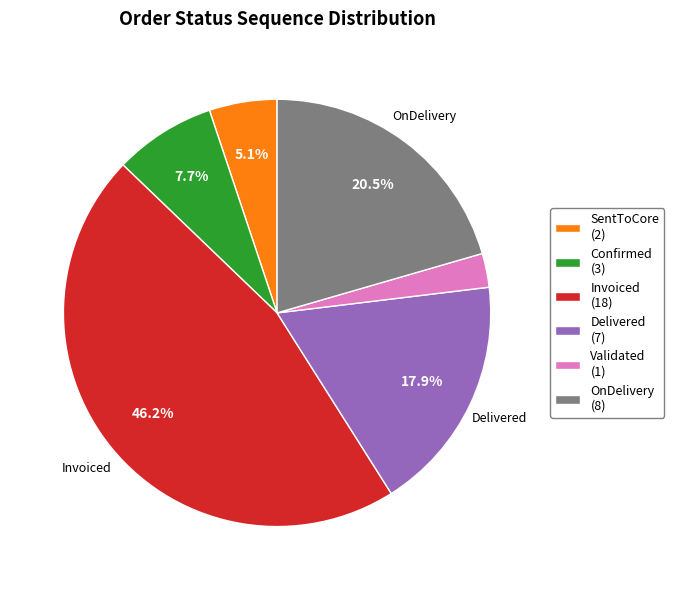

Does any single category account for the majority?

No